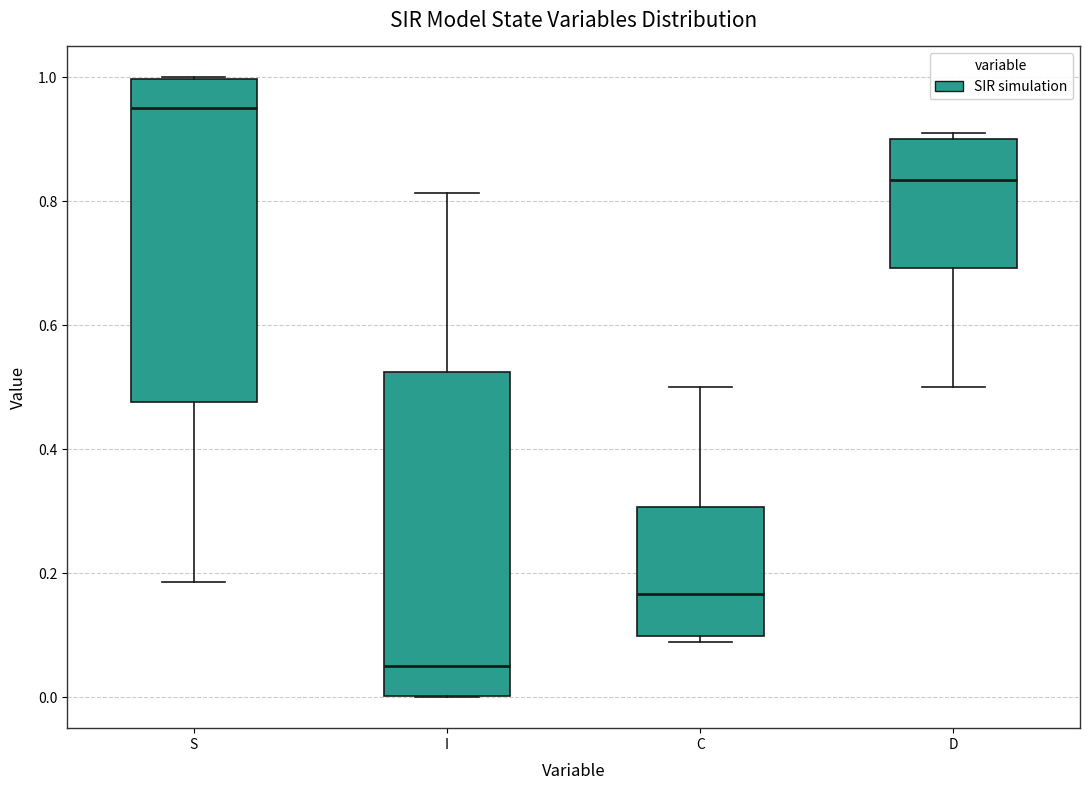

Reading left to right, read every box against the y-axis: the position of its median line, the range the box covers, and the ends of its whiskers. The values are not printed on the chart, so give them approximately, as read against the axis.

S: median 0.96, box 0.48 to 1.00, whiskers 0.18 to 1.00
I: median 0.04, box 0.00 to 0.52, whiskers 0.00 to 0.82
C: median 0.16, box 0.10 to 0.30, whiskers 0.08 to 0.50
D: median 0.84, box 0.70 to 0.90, whiskers 0.50 to 0.92